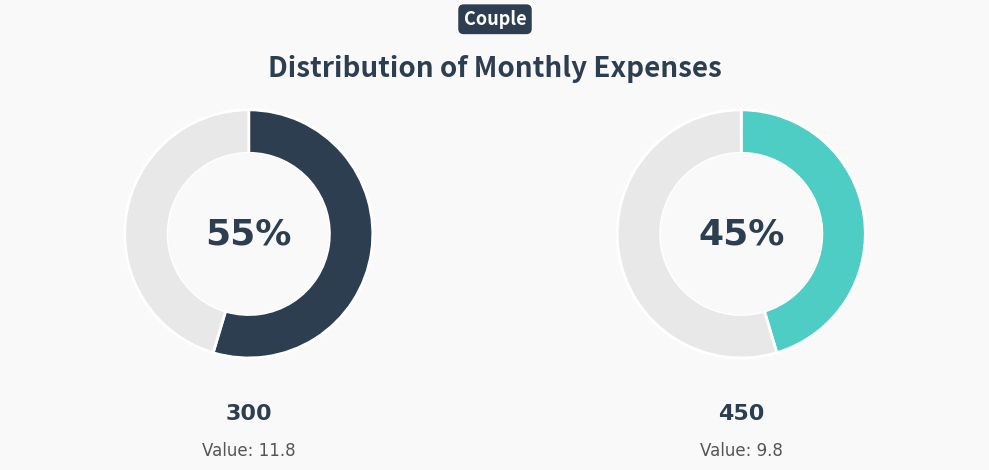

Which slice is the largest?

300